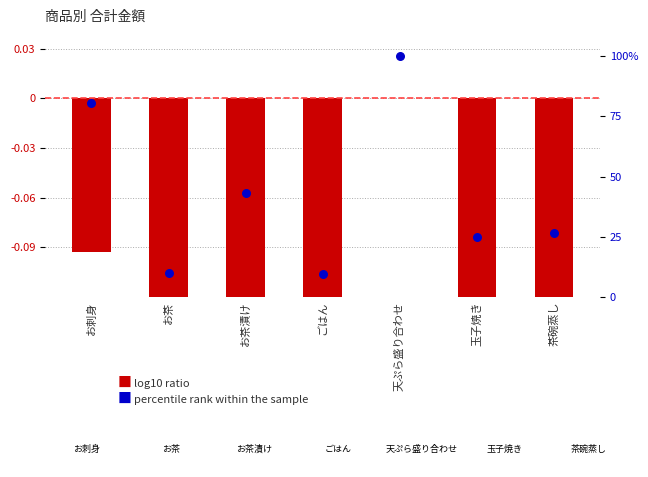

Which series has the largest total across all categories?

percentile rank within the sample